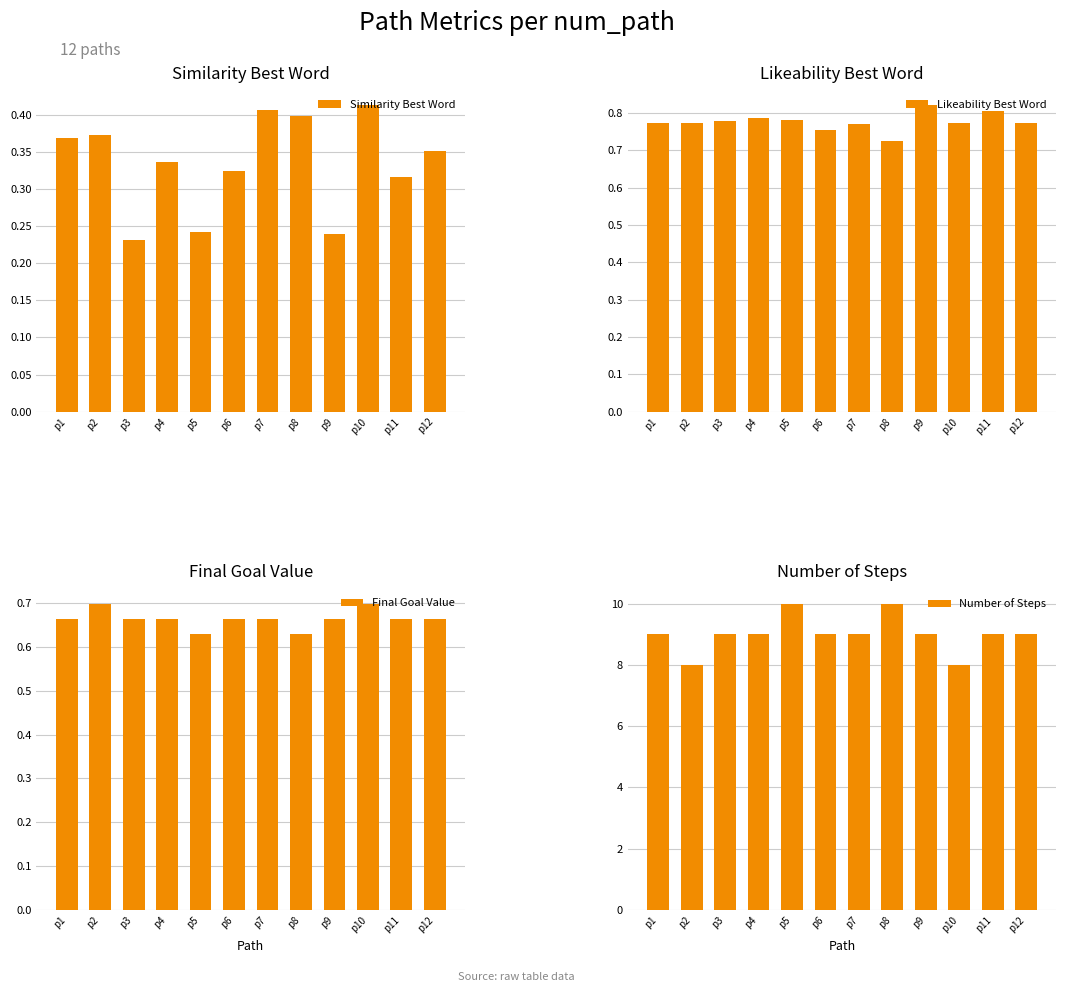

At which label is Likeability Best Word closest to 0?

p8